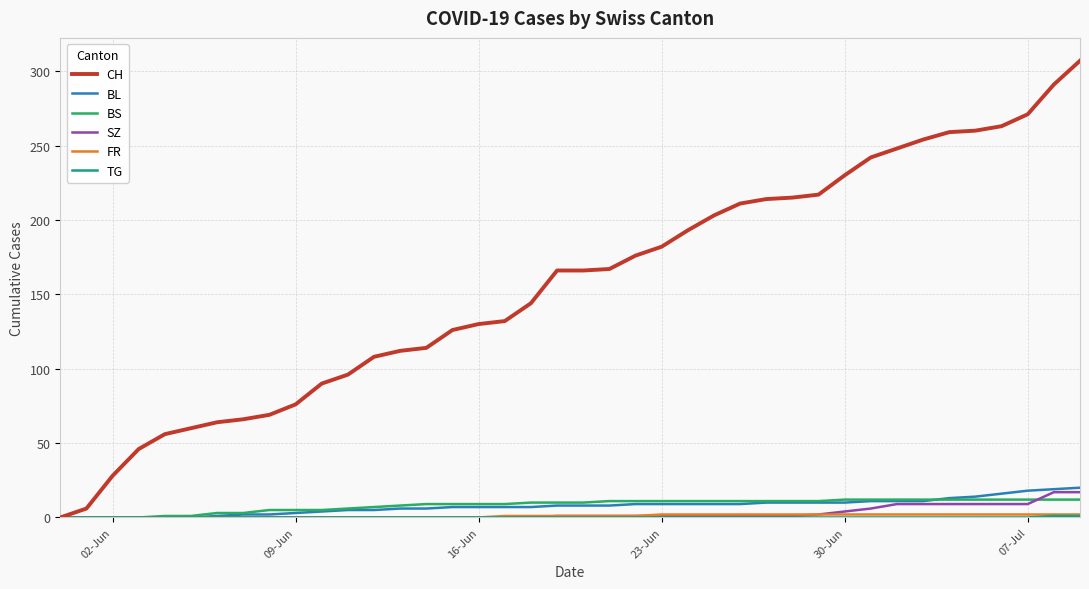

Which series has the widest spread of values?

CH